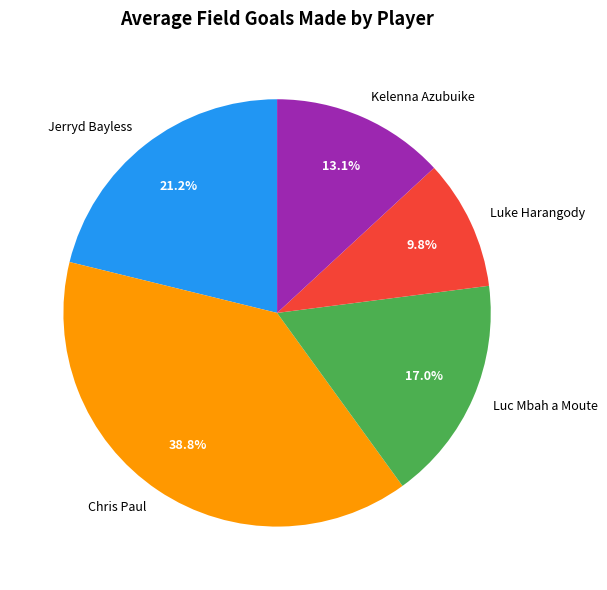

Which has a higher value, Luc Mbah a Moute or Luke Harangody?

Luc Mbah a Moute